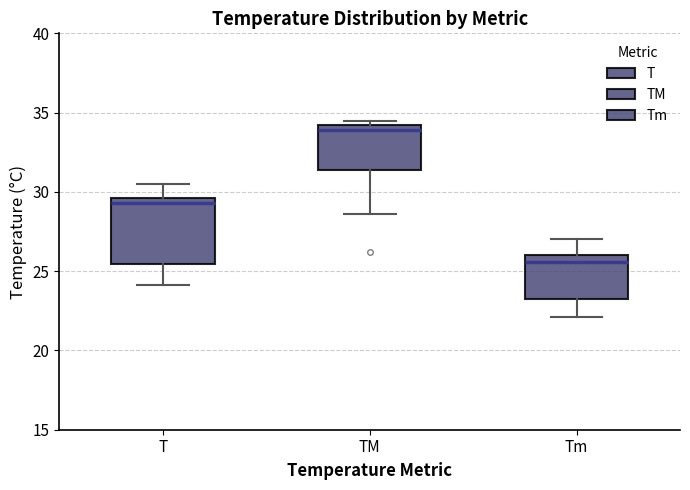

Which box has the highest median line?

TM